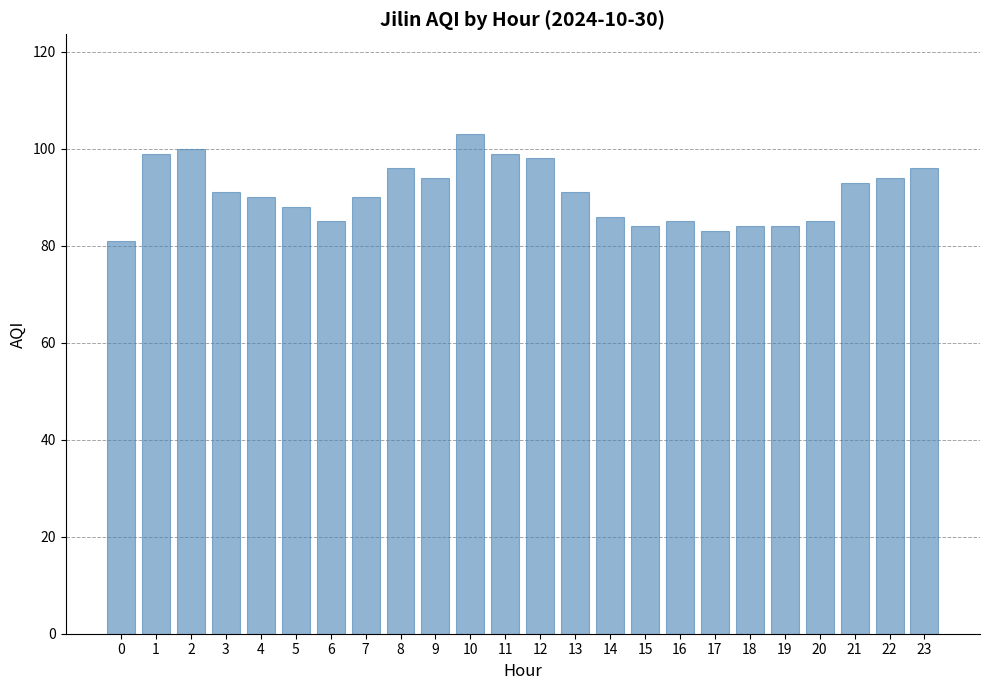

True or false: the data shows 94 at 9.

True